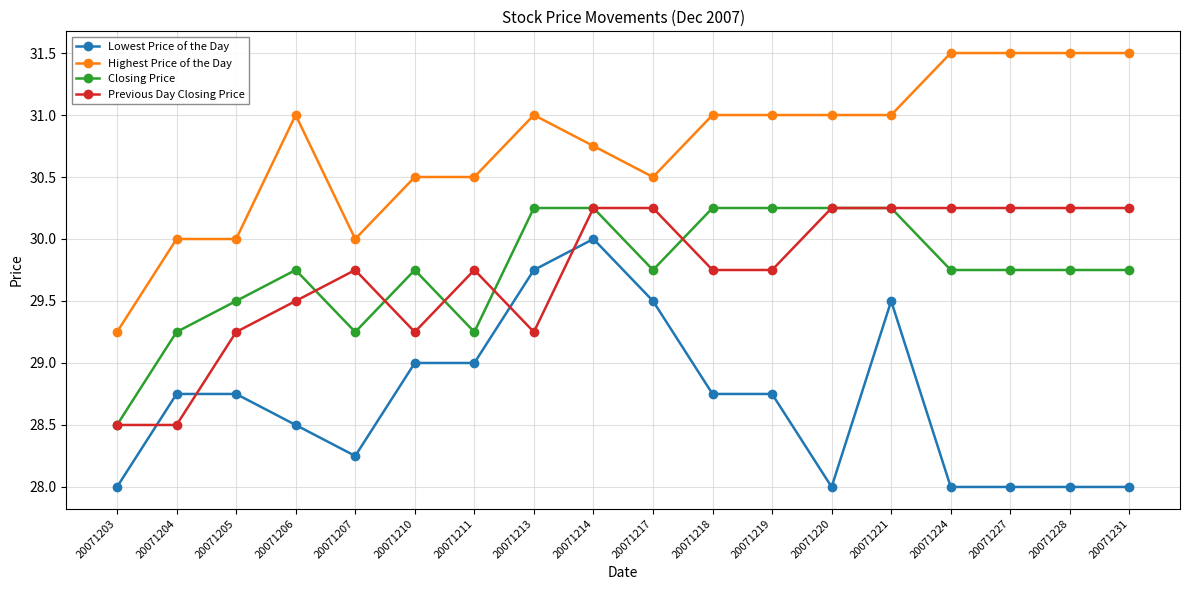

The Highest Price of the Day series shows 48.1 at 20071206. True or false?

False